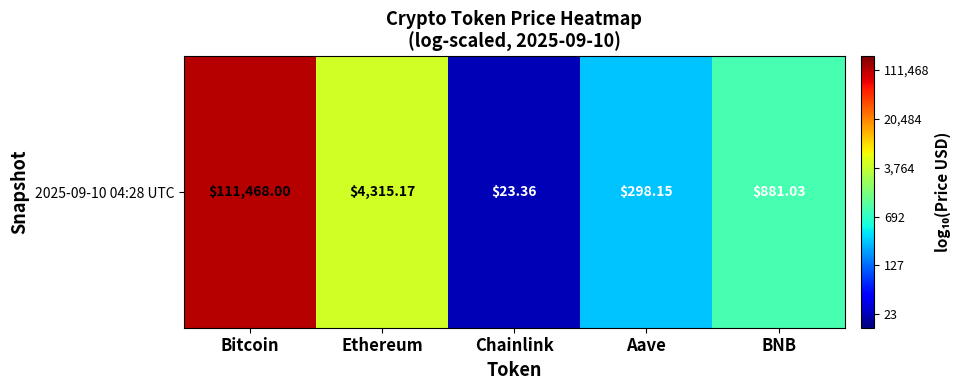

What is the difference between the maximum and minimum values?

3.7